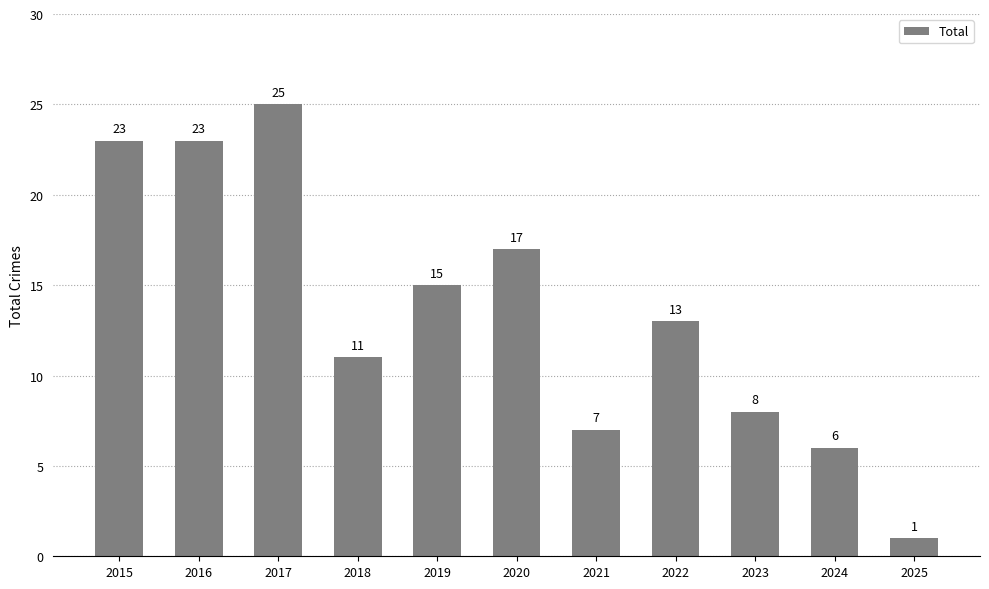

How many data points are less than 13?

5